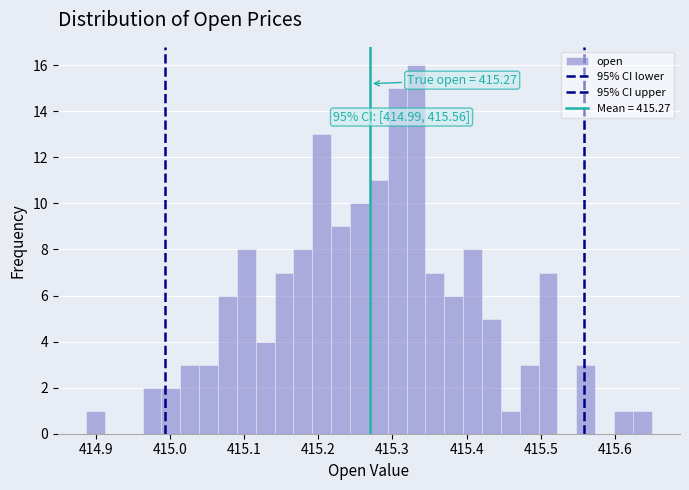

Around what value on the x-axis is the tallest bar? Give the approximate position of its centre, as read against the axis.

415.33